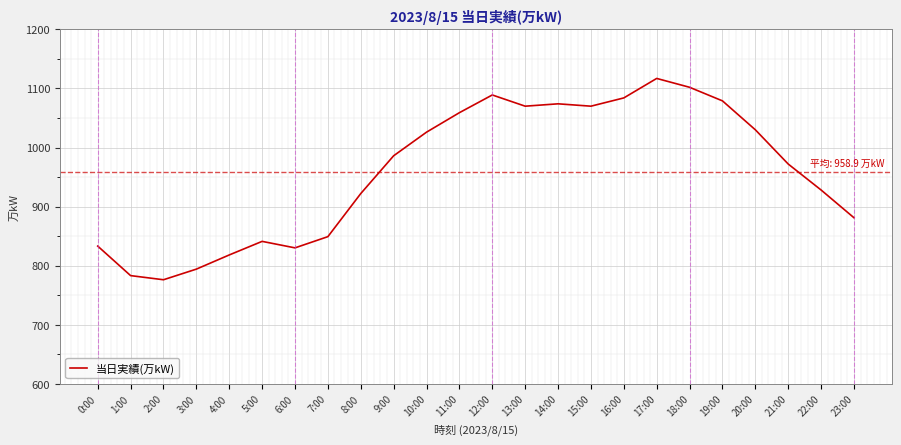

What is the ratio of the value at 21:00 to the value at 4:00?

1.2